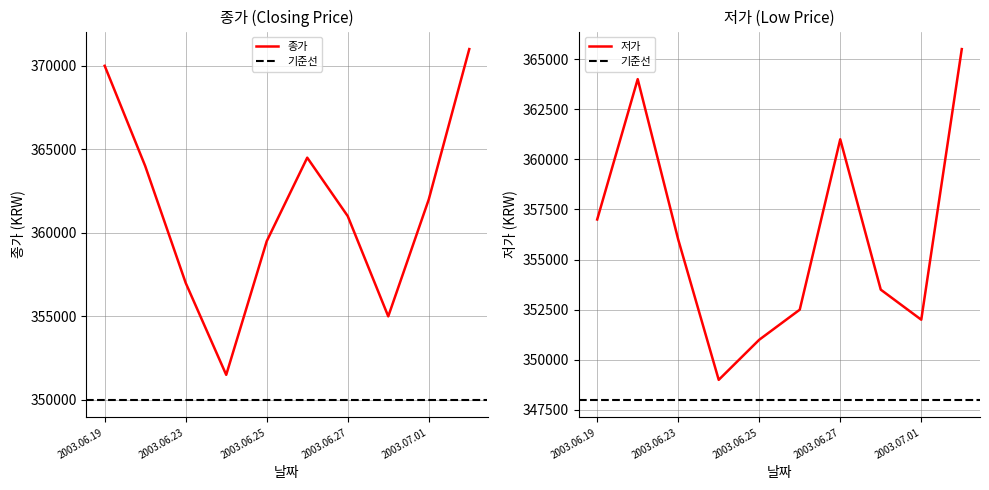

Which series has the largest total across all categories?

종가